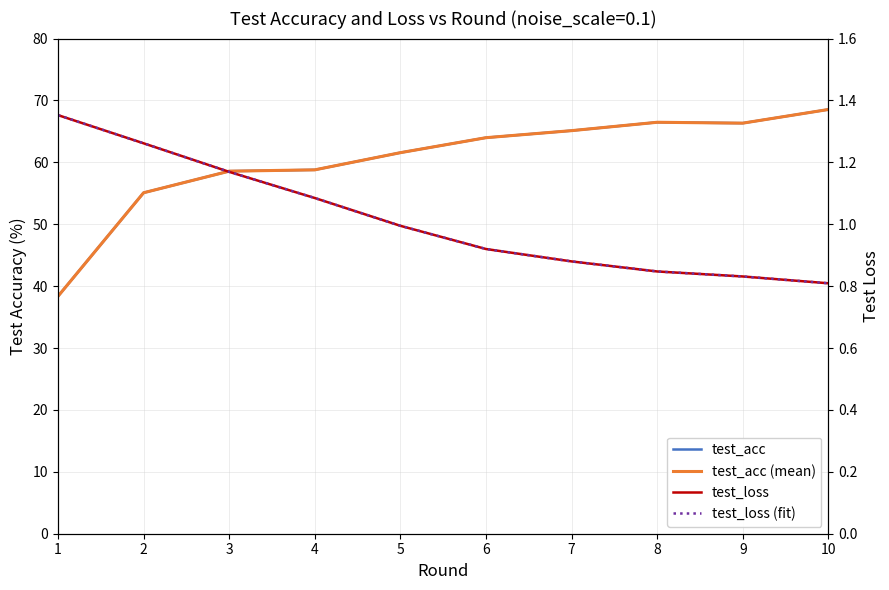

What is the sum of the test_acc (mean) values at 3 and 6?

122.6